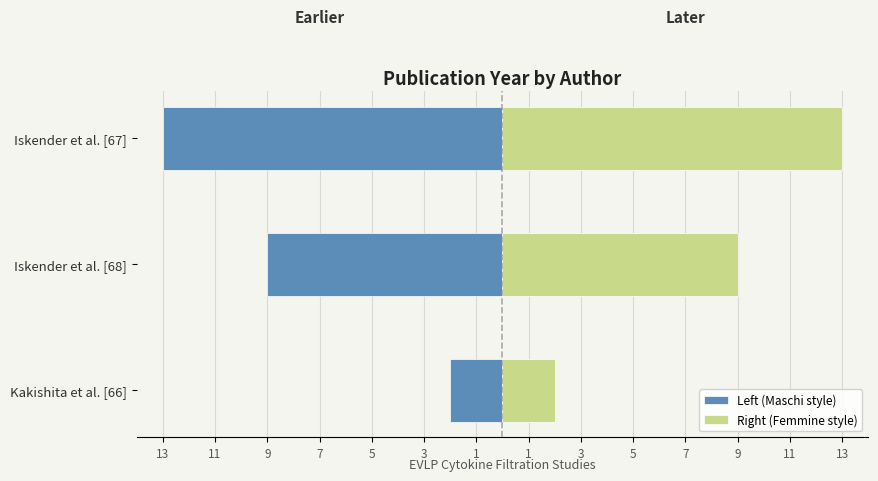

Does the chart contain any negative values?

Yes